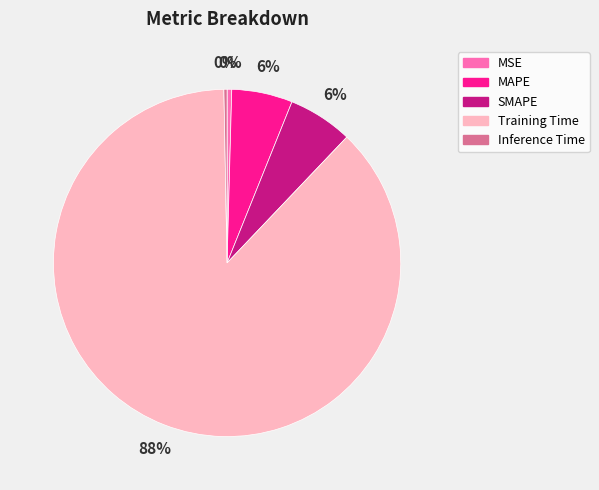

The Inference Time slice represents 0% of the pie. True or false?

True